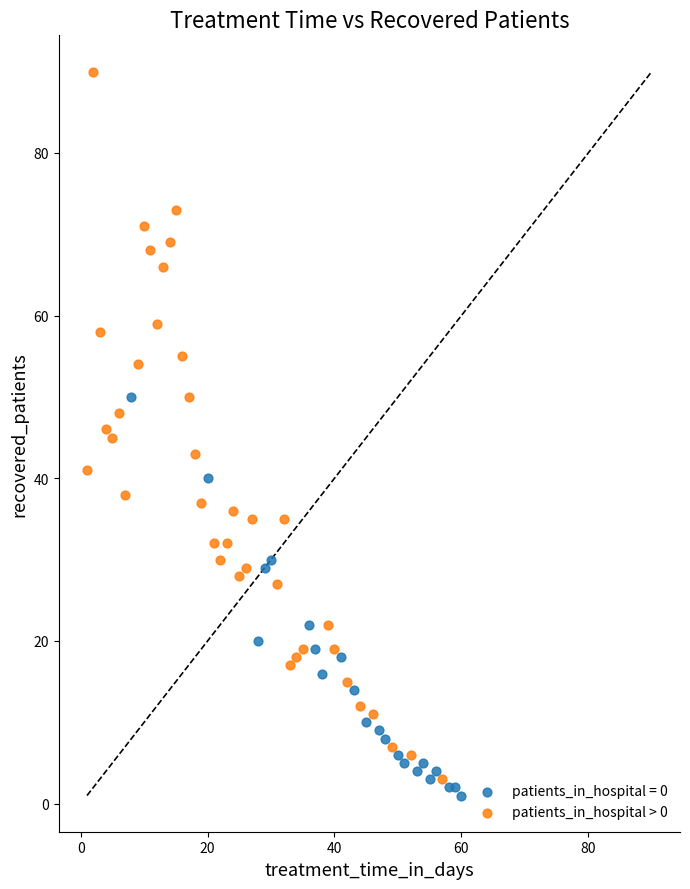

Which series contains the highest Y value?

patients_in_hospital > 0